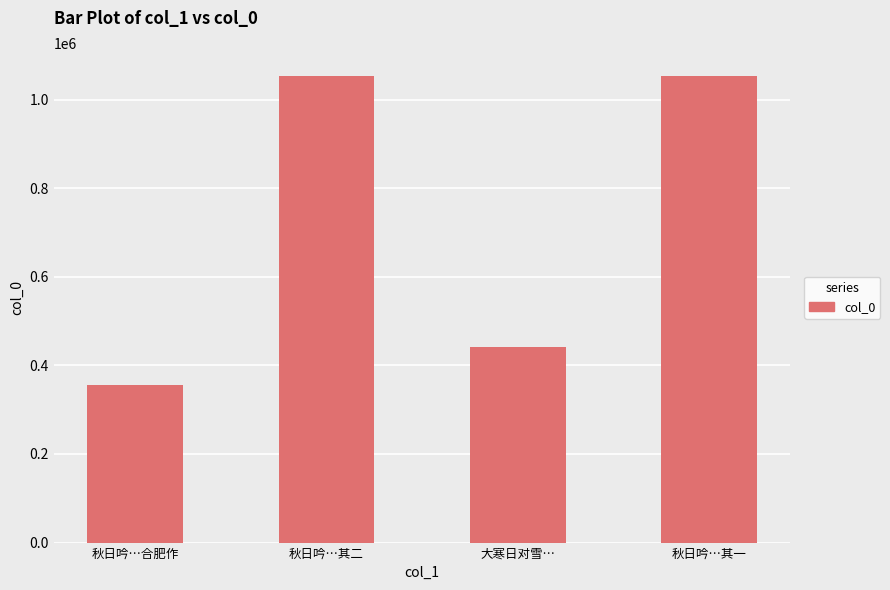

What is the change in value from 秋日吟…合肥作 to 秋日吟…其一?

+696770